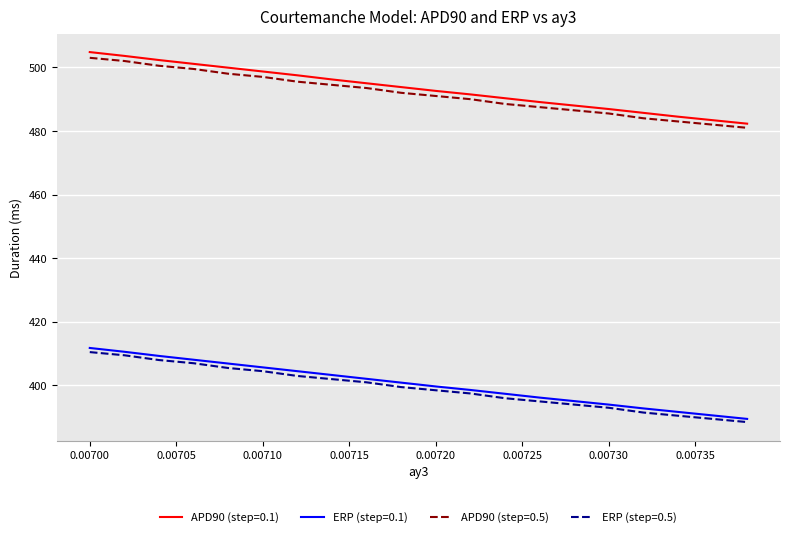

True or false: APD90 (step=0.1) and ERP (step=0.5) intersect in this chart.

False